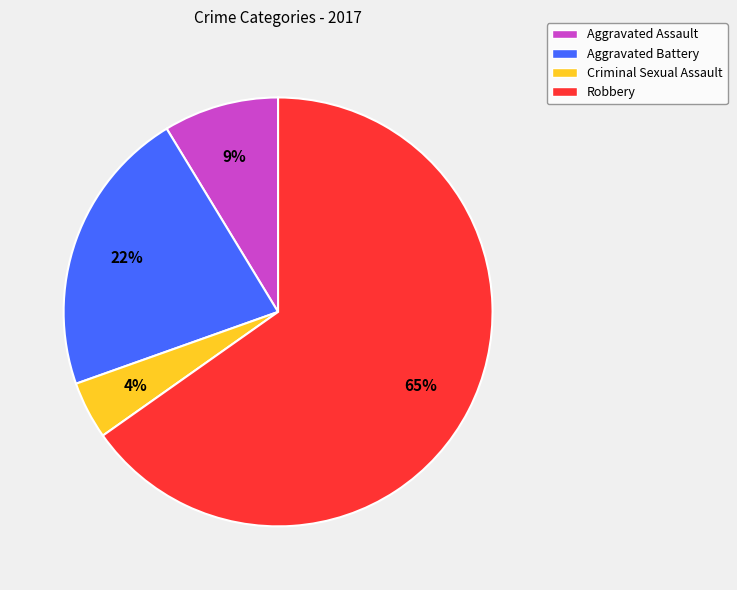

What percentage is the Robbery slice, to the nearest percent?

65%